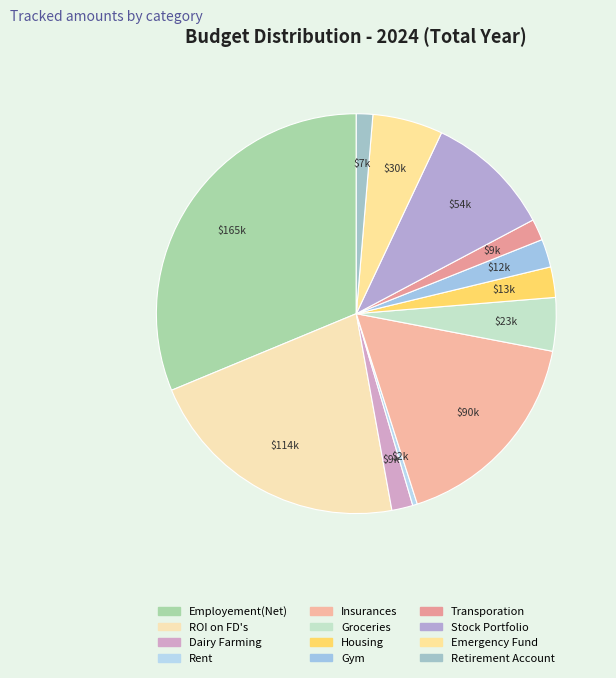

Is it true that Insurances is 9% of the pie?

False